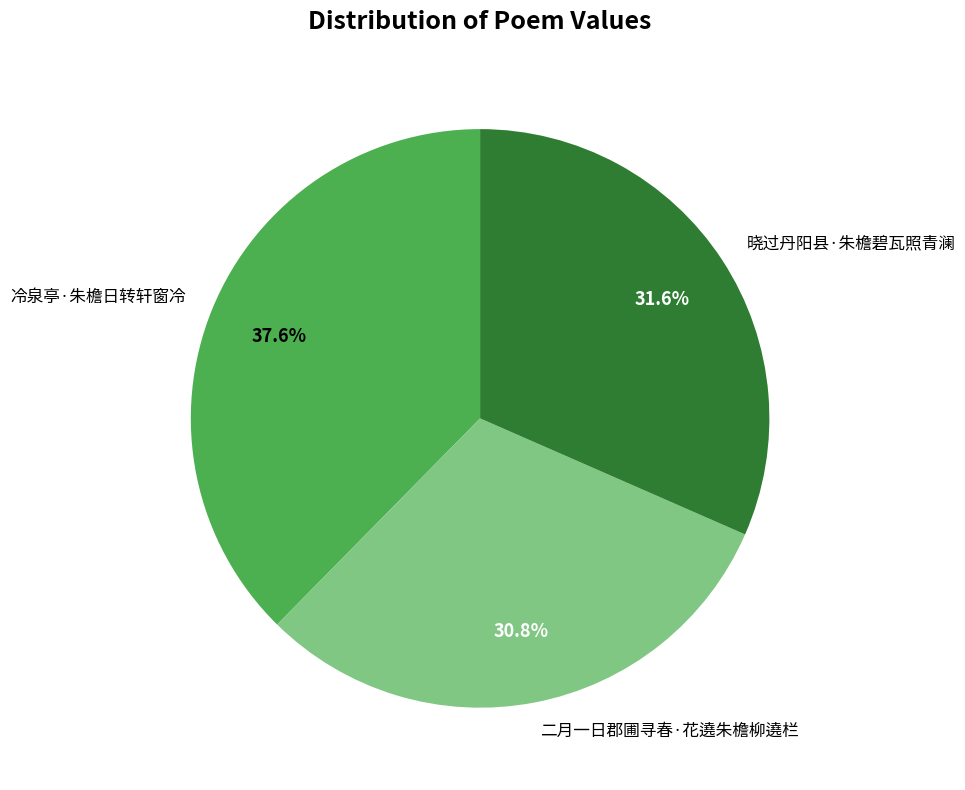

What is the ratio of the value at 晓过丹阳县·朱檐碧瓦照青澜 to the value at 二月一日郡圃寻春·花遶朱檐柳遶栏?

1.0